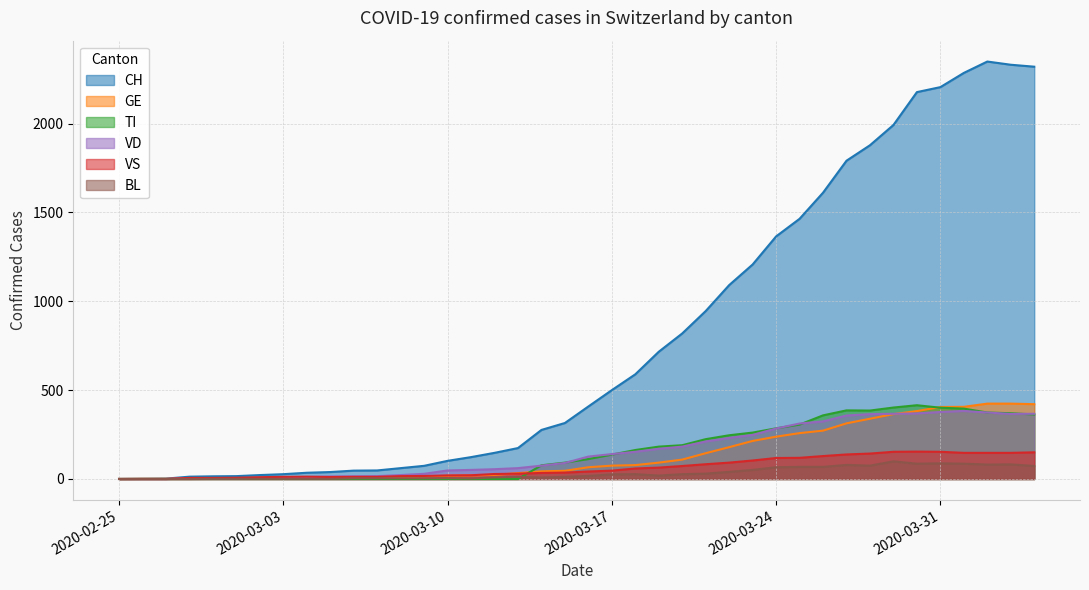

Reading right to left, list all the values displayed in this chart.

CH: 2320	2331	2349	2285	2205	2177	1992	1878	1791	1611	1464	1365	1207	1091	945	819	716	589	500	408	315	276	174	147	123	102	74	61	48	47	39	35	27	22	16	15	13	2	1	0
GE: 421	424	424	406	405	382	365	339	313	272	258	238	214	179	145	109	92	78	75	66	46	43	33	23	20	18	13	9	7	7	5	4	4	3	3	3	2	1	1	0
TI: 363	370	374	396	401	415	402	385	386	358	306	285	261	246	224	190	182	163	137	112	92	77	0	0	0	0	0	0	0	0	0	0	0	0	0	0	0	0	0	0
VS: 150	147	147	147	153	154	153	143	138	129	119	118	104	92	83	73	64	59	47	42	36	34	30	28	21	20	17	16	12	12	11	13	12	10	7	6	6	0	0	0
VD: 367	366	374	383	377	369	367	365	357	324	312	284	248	231	211	182	170	153	140	126	90	75	61	55	51	48	29	22	16	15	14	11	8	6	4	4	4	0	0	0
BL: 73	82	81	86	88	86	99	75	79	68	68	66	51	40	30	27	19	27	26	17	12	8	12	9	3	5	4	4	4	4	1	1	1	1	1	1	0	0	0	0